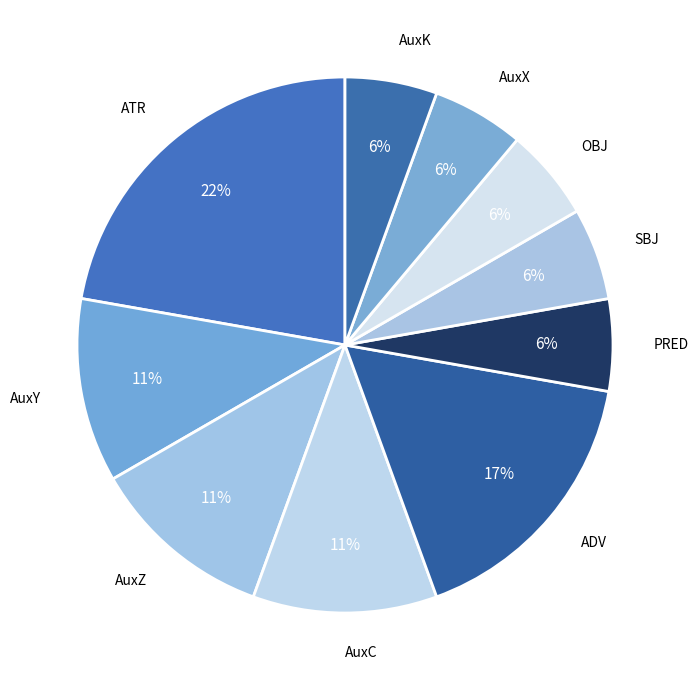

Count the number of slices in the pie.

10